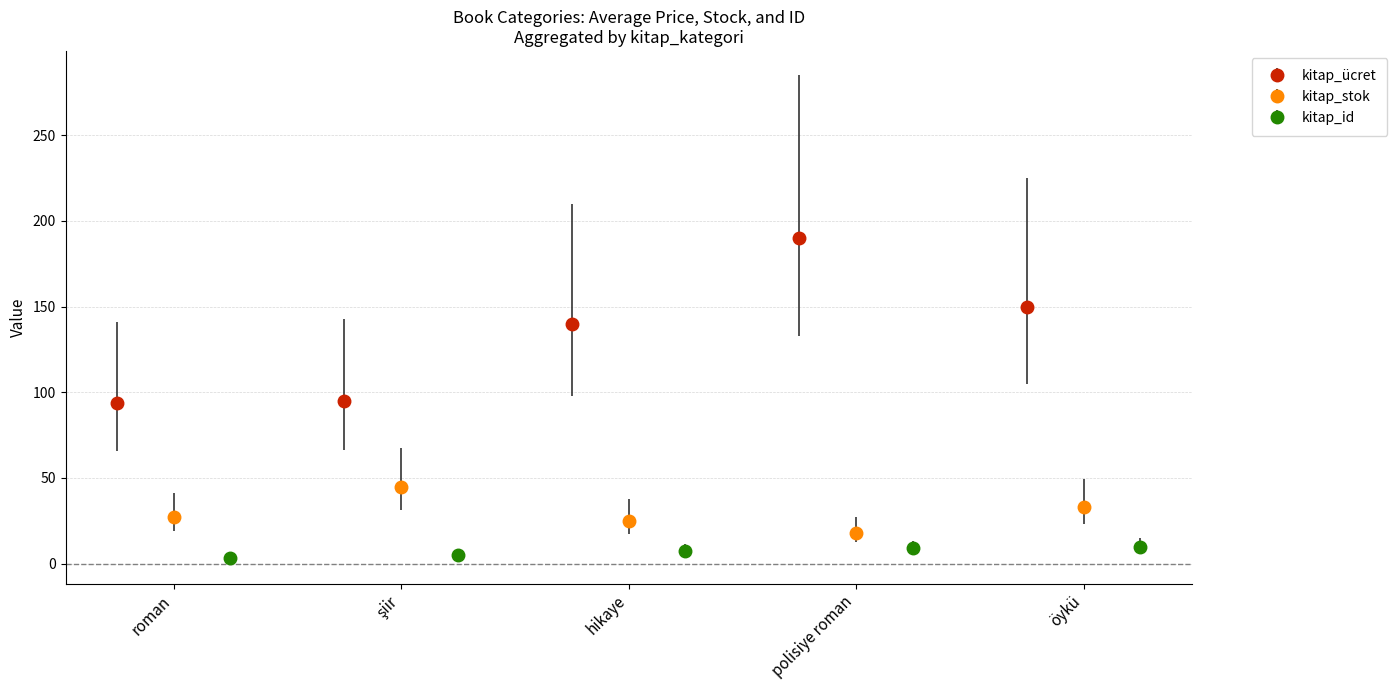

What is the value of the kitap_ücret point at the 4th from the left?

190